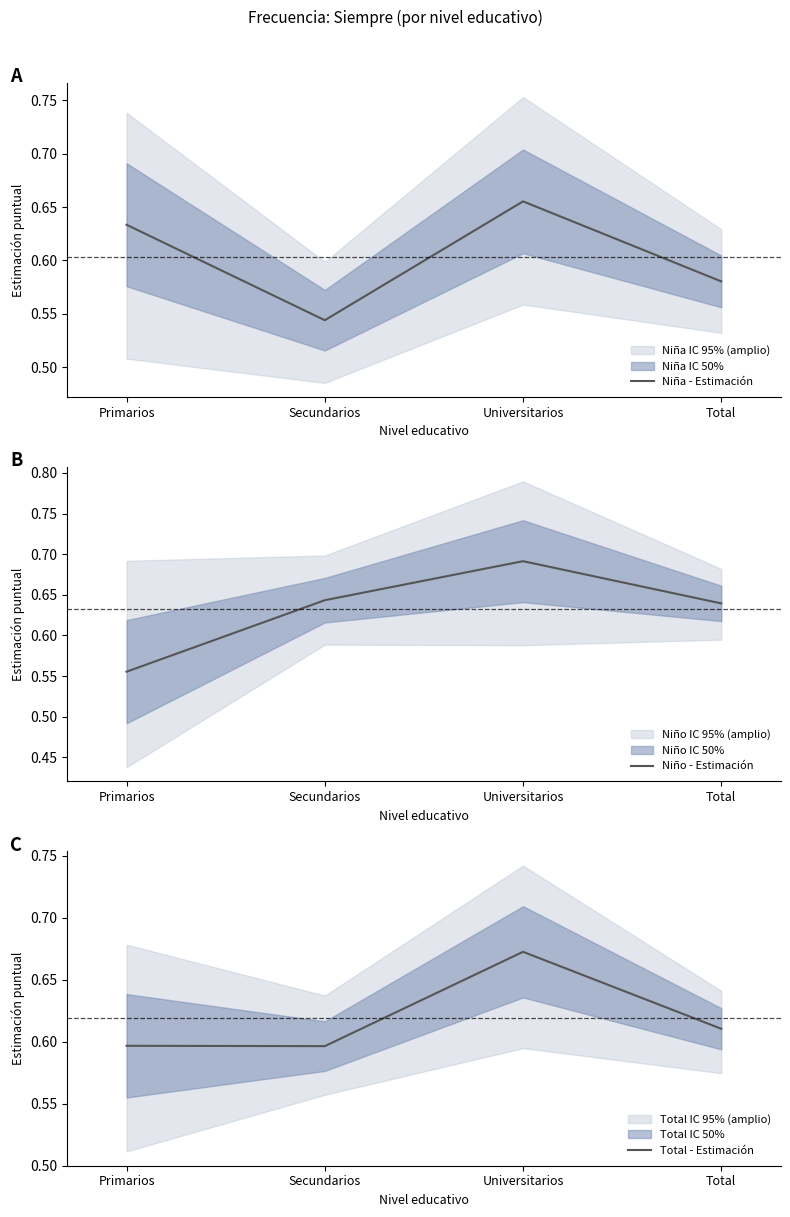

What position from the left is Total?

4